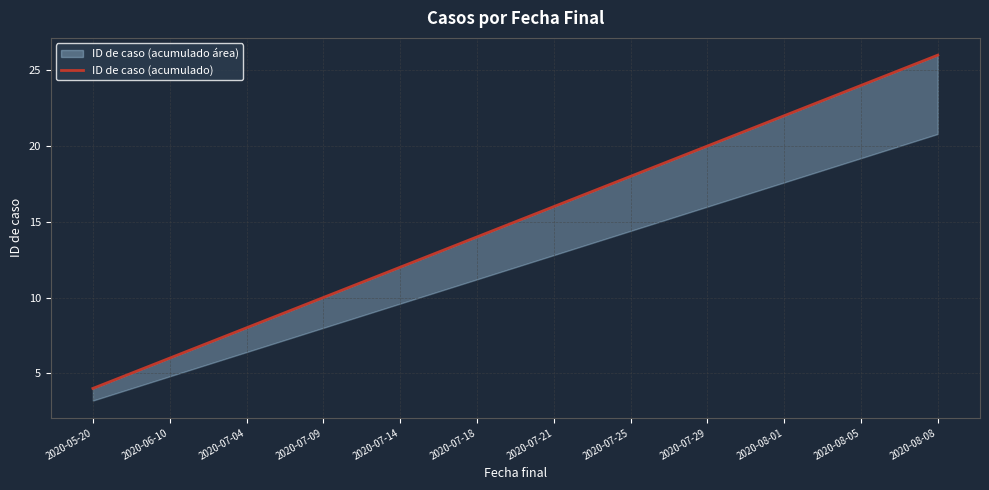

Does the chart have visible grid lines?

Yes